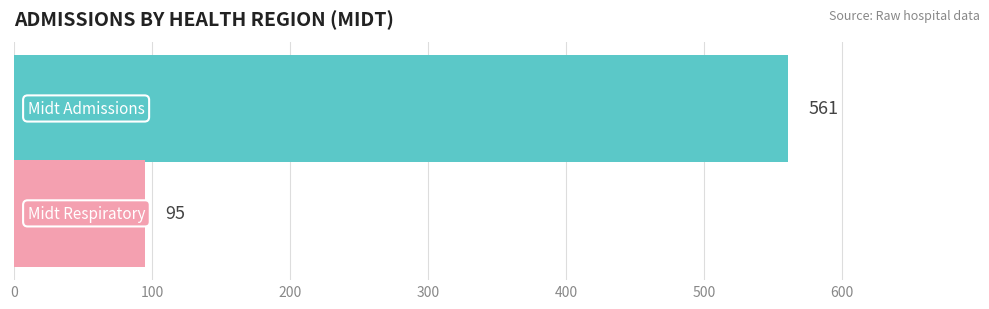

What is the minimum value shown in the chart?

95